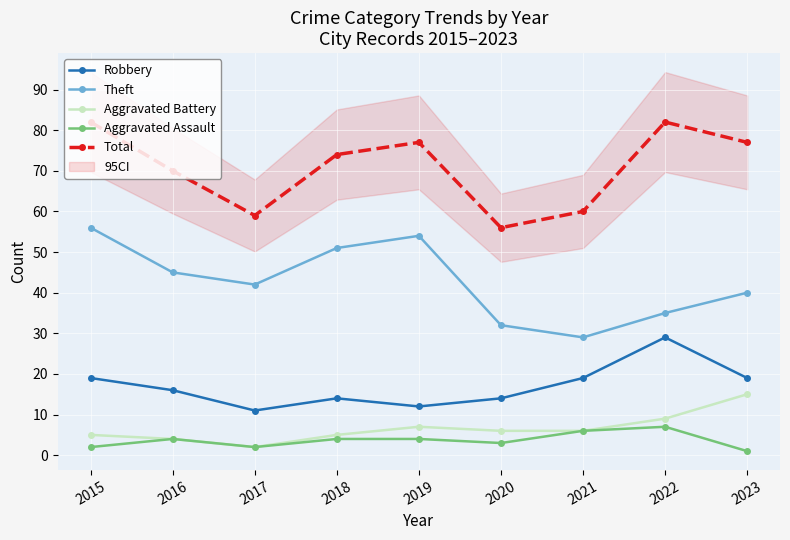

Rank the series by their maximum value, from highest to lowest.

Total, Theft, Robbery, Aggravated Battery, Aggravated Assault